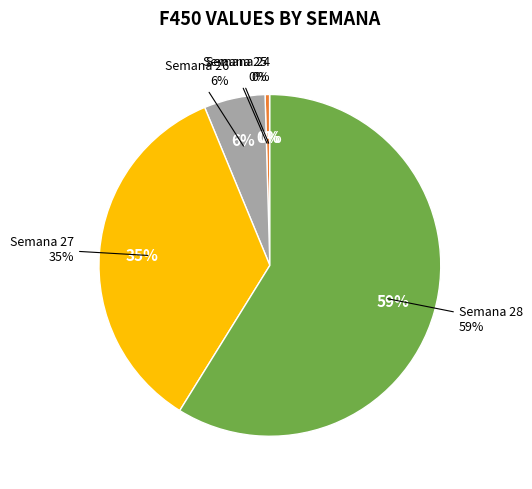

Which slice represents more than half of the pie?

Semana 28